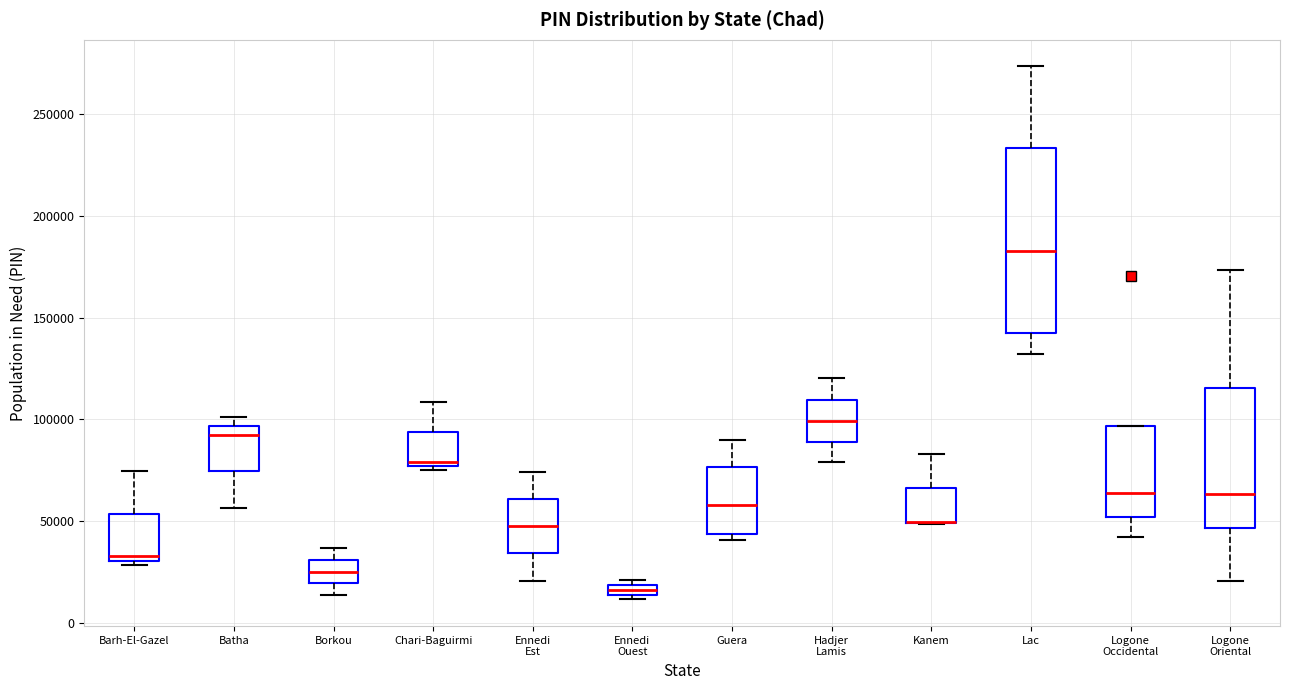

Where is the upper edge of the box for Ennedi Ouest on the y-axis? The values are not printed on the chart, so give them approximately, as read against the axis.

20000